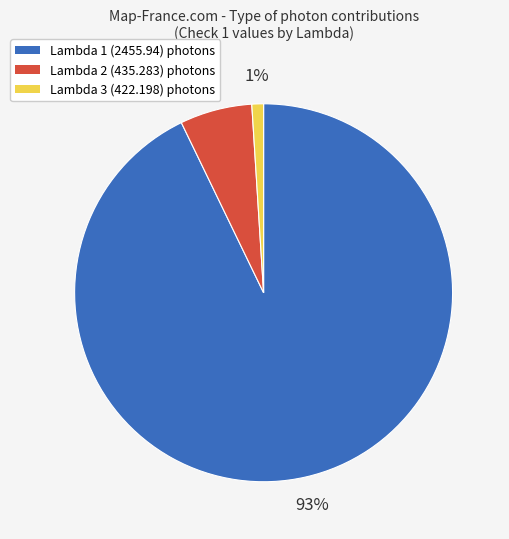

To the nearest percent, what portion does Lambda 3 (422.198) represent?

1%